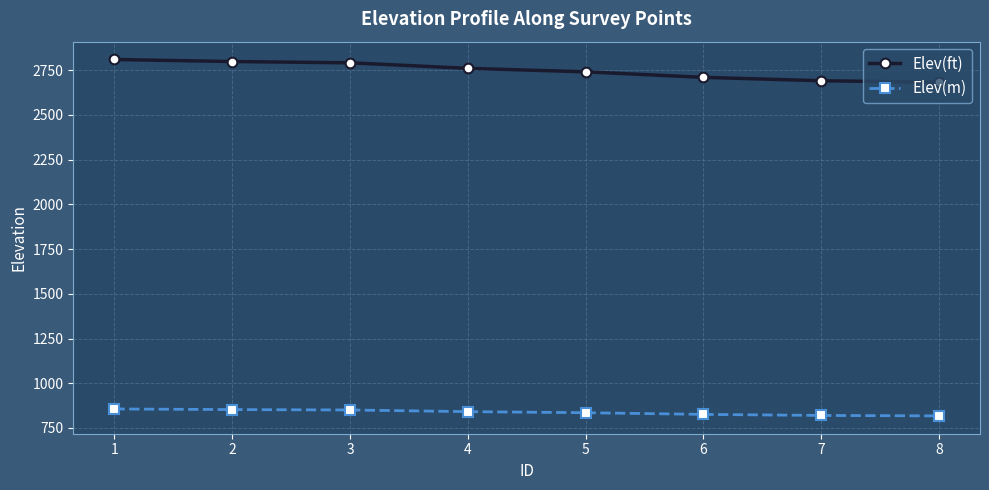

What is the total value across all series at 1?

3665.8